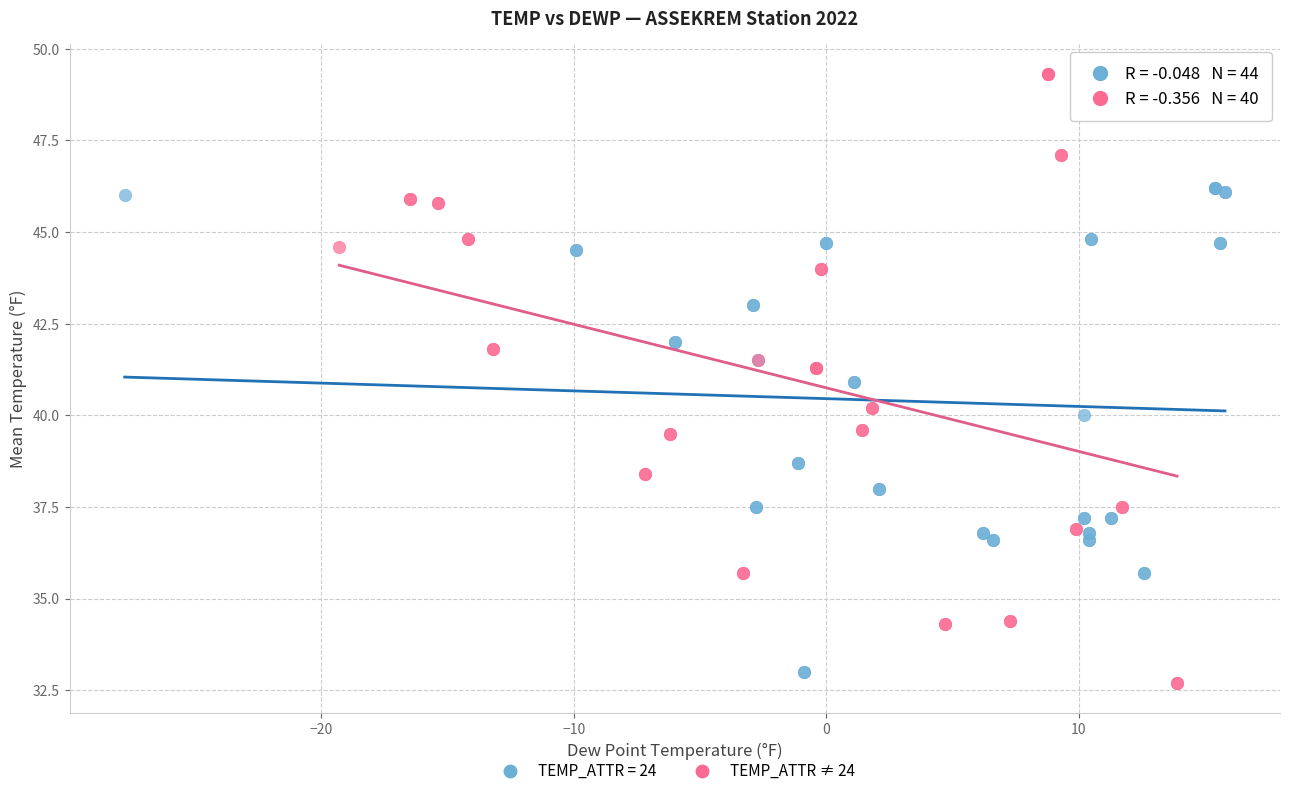

Which series contains the highest Y value?

TEMP_ATTR ≠ 24